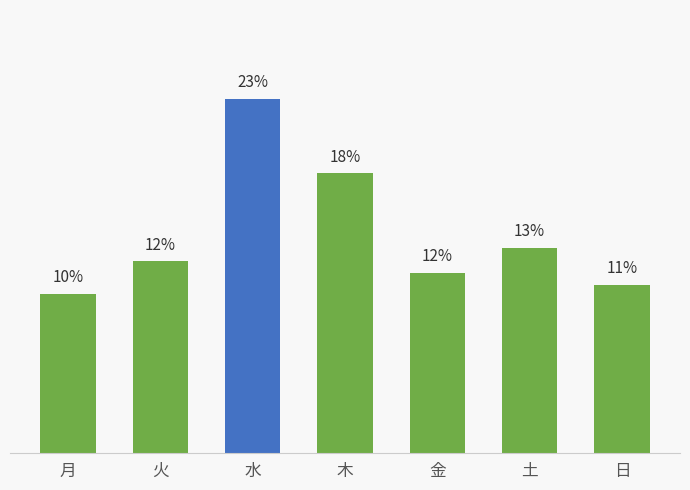

Approximately how many times larger is the value at 火 compared to 金?

1.1